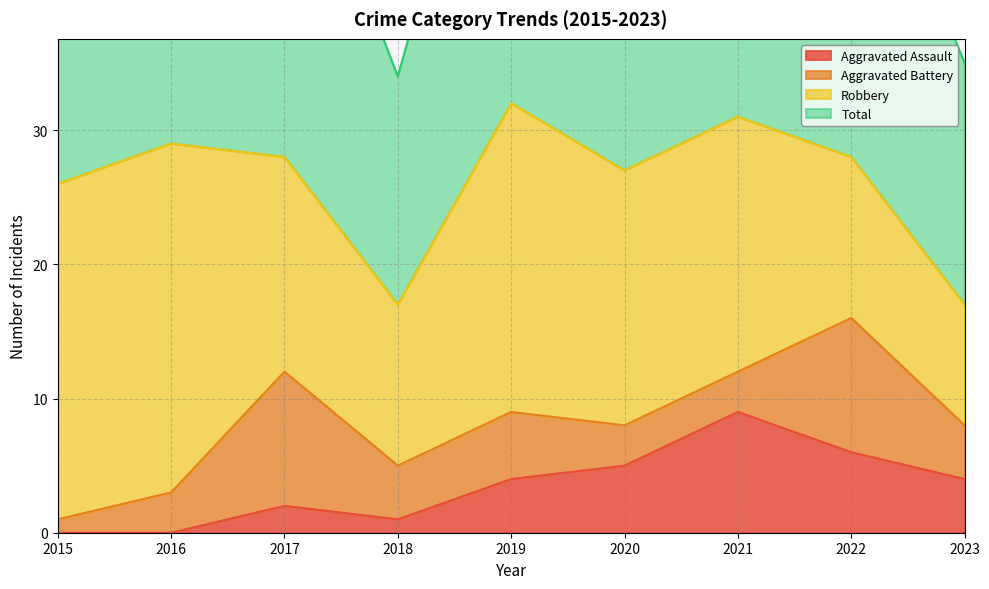

What is the value of the Aggravated Assault point at the 8th from the left?

6